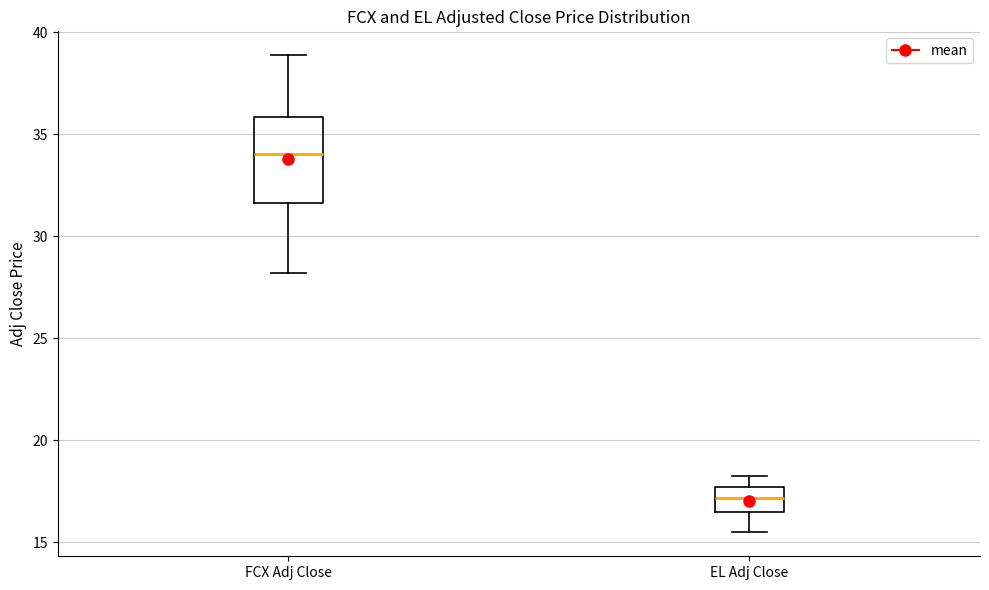

Comparing the boxes themselves (not the whiskers), which one is the tallest?

FCX Adj Close